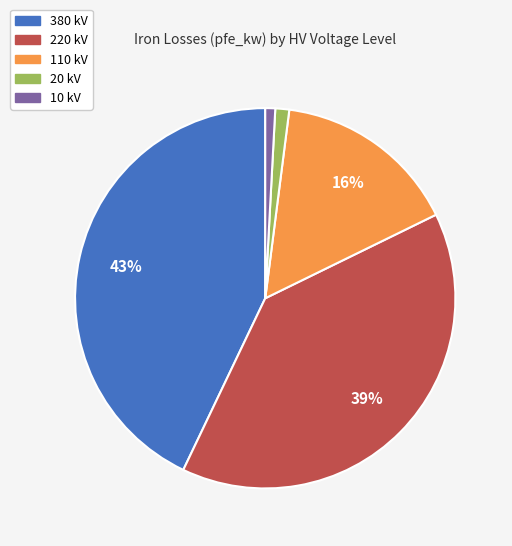

To the nearest percent, what is the average slice percentage?

20%